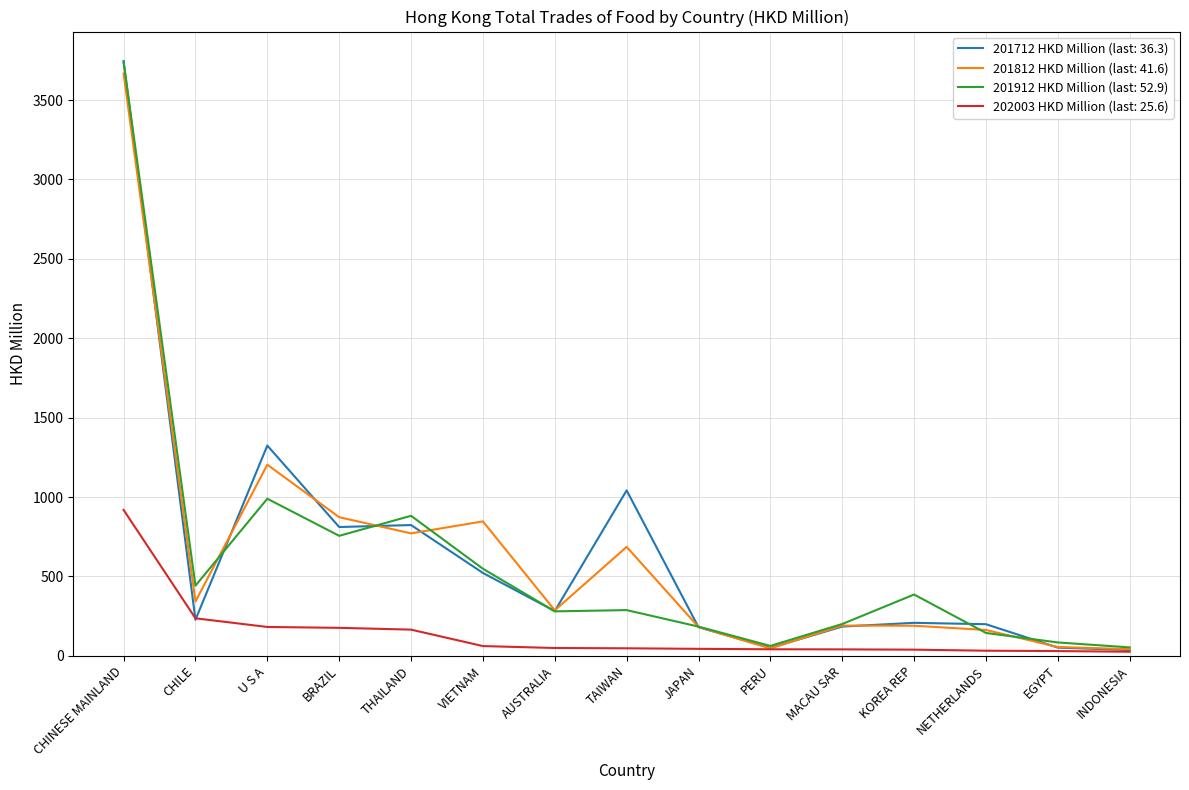

What is the greatest value displayed?

3745.4